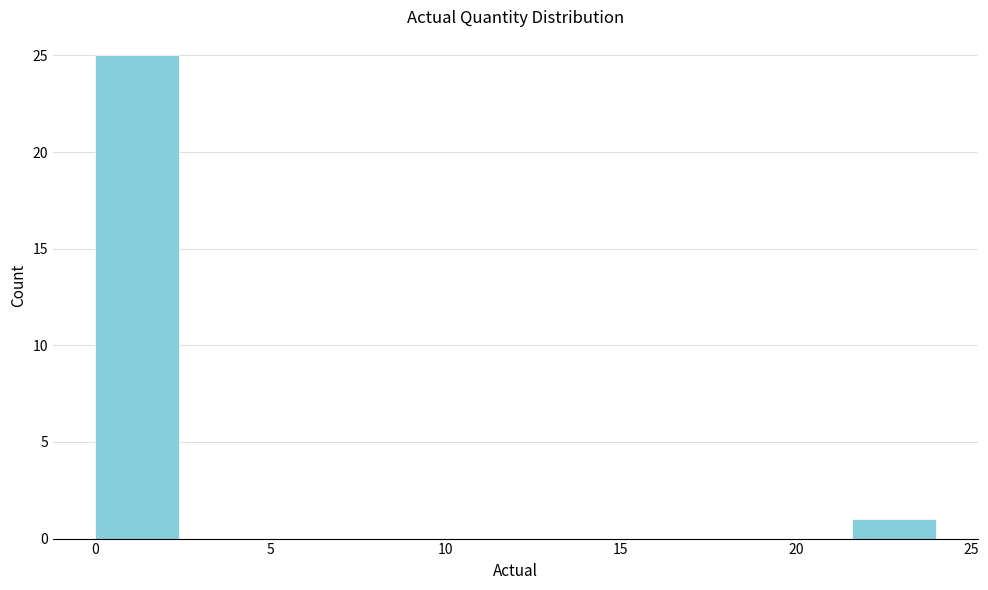

Reading left to right, list every bar in this chart as the range it spans on the x-axis followed by its height. Neither the bar edges nor the heights are printed on the chart, so give them approximately, as read against the axes.

0.0 to 2.4: 25
2.4 to 4.8: 0
4.8 to 7.2: 0
7.2 to 9.6: 0
9.6 to 12.0: 0
12.0 to 14.4: 0
14.4 to 16.8: 0
16.8 to 19.2: 0
19.2 to 21.6: 0
21.6 to 24.0: 1